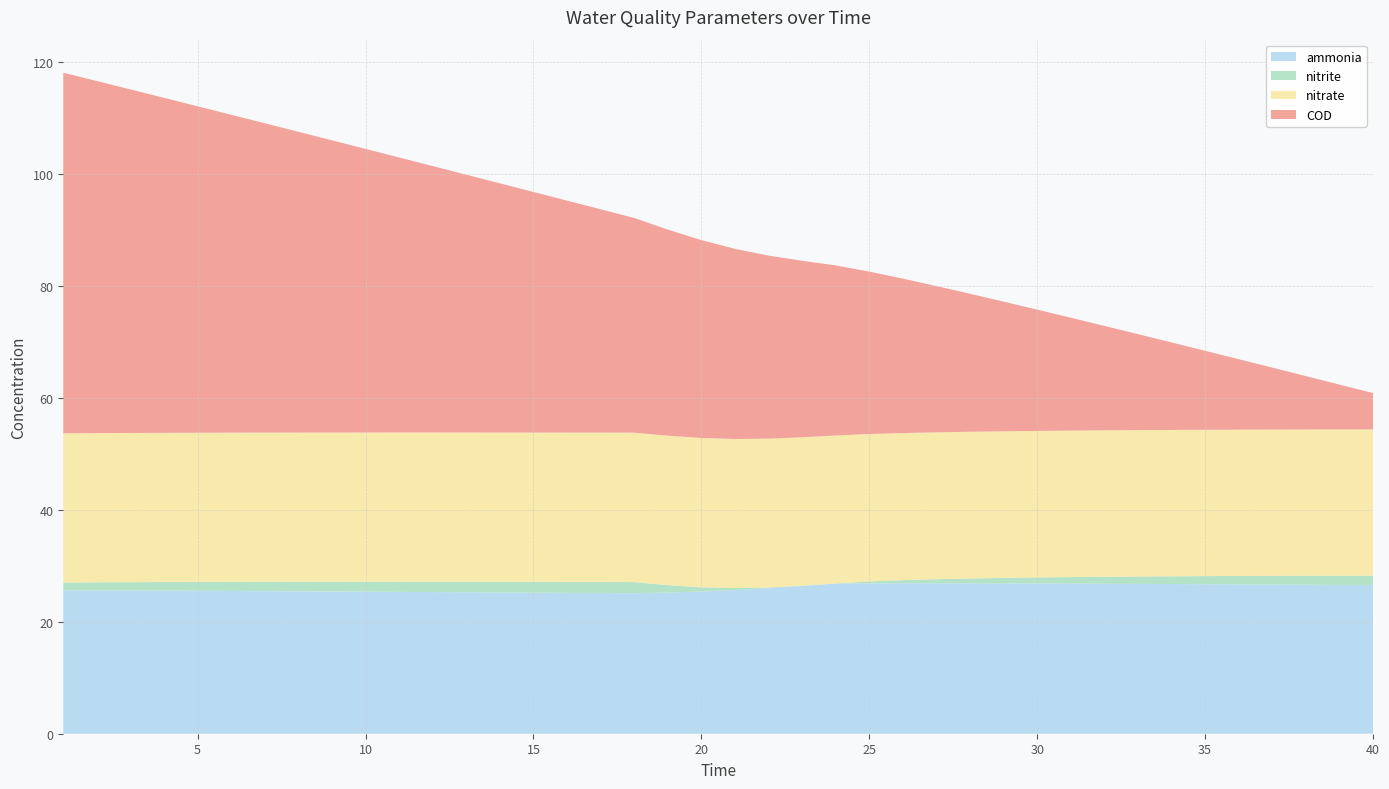

Reading left to right, transcribe all the data shown in this chart.

ammonia: 1=25.6	2=25.6	3=25.6	4=25.6	5=25.5	6=25.5	7=25.5	8=25.4	9=25.4	10=25.4	11=25.3	12=25.3	13=25.3	14=25.2	15=25.2	16=25.2	17=25.1	18=25.1	19=25.2	20=25.4	21=25.7	22=26.0	23=26.4	24=26.8	25=26.9	26=26.9	27=26.9	28=26.9	29=26.9	30=26.8	31=26.8	32=26.8	33=26.8	34=26.8	35=26.7	36=26.7	37=26.7	38=26.6	39=26.6	40=26.6
nitrite: 1=1.4	2=1.4	3=1.5	4=1.5	5=1.6	6=1.6	7=1.7	8=1.7	9=1.8	10=1.8	11=1.8	12=1.8	13=1.9	14=1.9	15=1.9	16=1.9	17=2.0	18=2.0	19=1.3	20=0.8	21=0.4	22=0.1	23=0.1	24=0.0	25=0.4	26=0.6	27=0.7	28=0.9	29=1.0	30=1.1	31=1.2	32=1.3	33=1.3	34=1.4	35=1.5	36=1.5	37=1.6	38=1.6	39=1.7	40=1.7
nitrate: 1=26.7	2=26.7	3=26.7	4=26.7	5=26.7	6=26.7	7=26.7	8=26.7	9=26.7	10=26.7	11=26.7	12=26.7	13=26.7	14=26.7	15=26.7	16=26.7	17=26.7	18=26.7	19=26.7	20=26.7	21=26.7	22=26.6	23=26.5	24=26.4	25=26.3	26=26.3	27=26.2	28=26.2	29=26.2	30=26.2	31=26.2	32=26.2	33=26.2	34=26.1	35=26.1	36=26.1	37=26.1	38=26.1	39=26.1	40=26.1
COD: 1=64.4	2=62.9	3=61.4	4=59.9	5=58.3	6=56.8	7=55.3	8=53.8	9=52.2	10=50.7	11=49.1	12=47.6	13=46.1	14=44.5	15=43.0	16=41.5	17=39.9	18=38.4	19=36.8	20=35.4	21=34.0	22=32.7	23=31.5	24=30.4	25=29.0	26=27.6	27=26.1	28=24.7	29=23.2	30=21.7	31=20.2	32=18.7	33=17.2	34=15.6	35=14.1	36=12.6	37=11.1	38=9.5	39=8.0	40=6.5